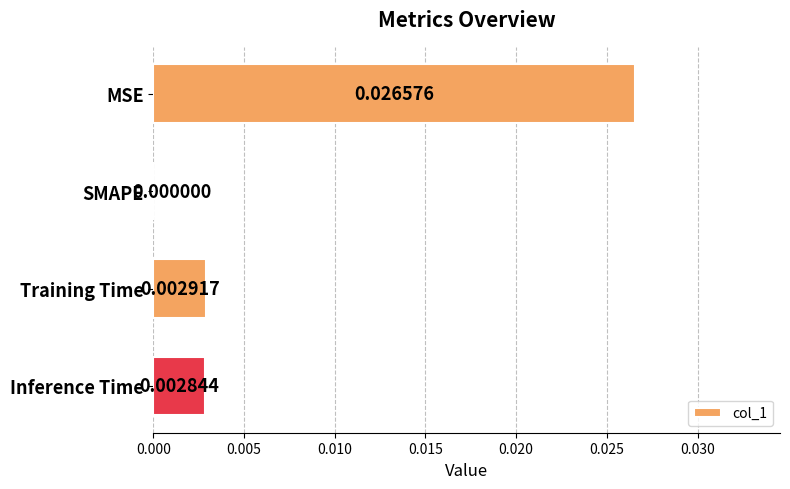

Where is the data nearest to the value 0?

SMAPE